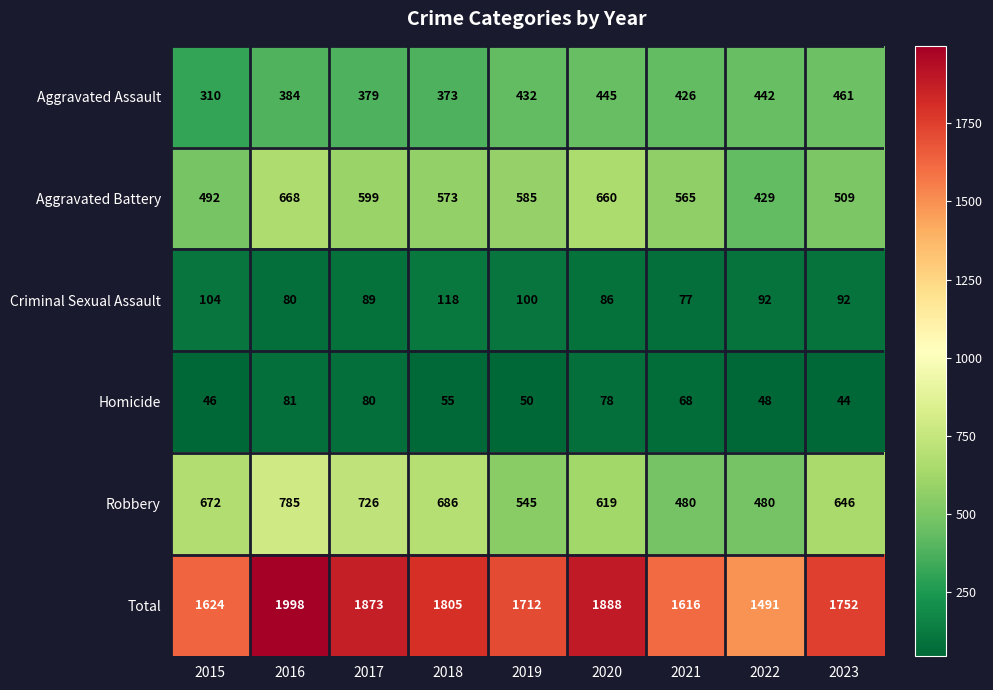

Is it true that Aggravated Assault equals 693 at 2022?

False